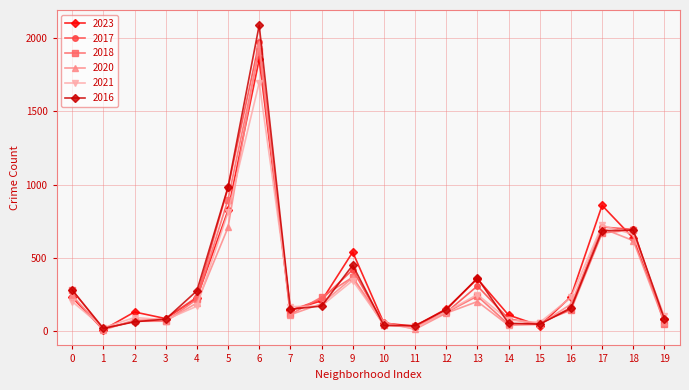

At how many categories does at least one series exceed 1153?

1